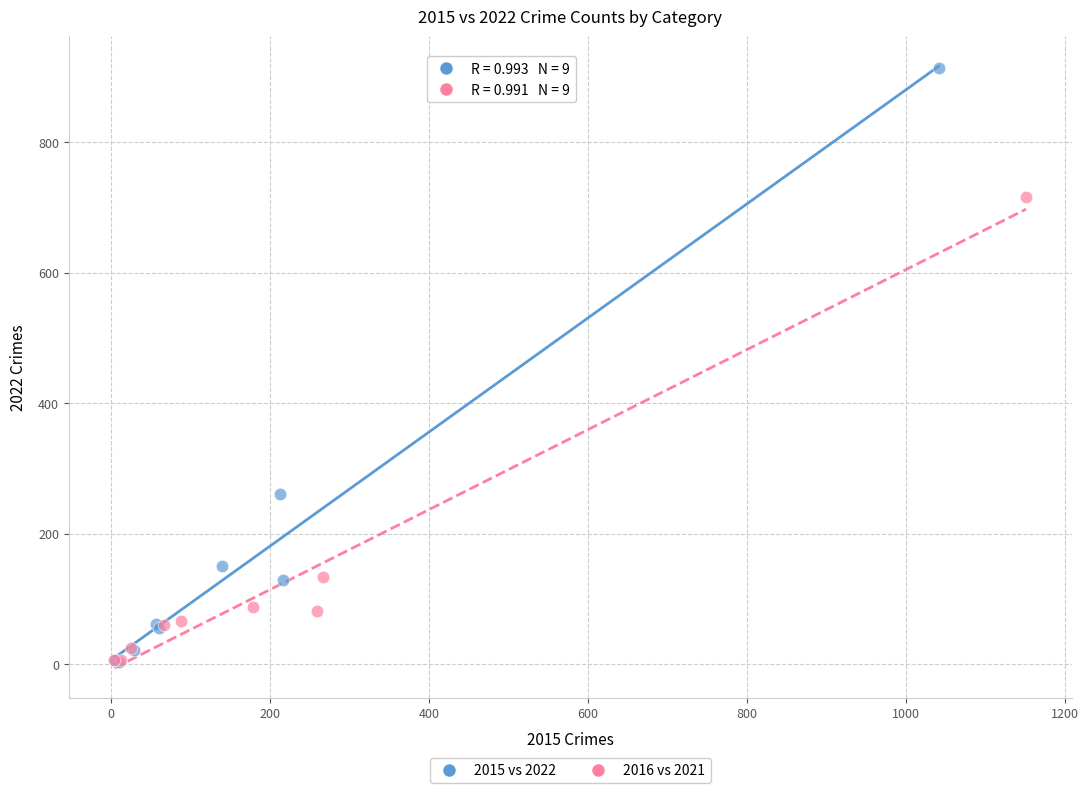

Which series reaches the maximum Y coordinate?

2015 vs 2022